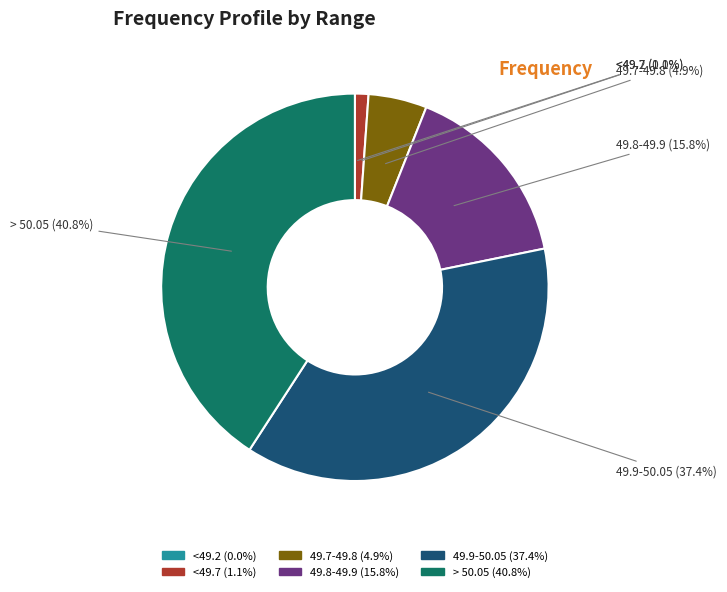

To the nearest percent, what is the difference between the largest and smallest slice percentages?

41%